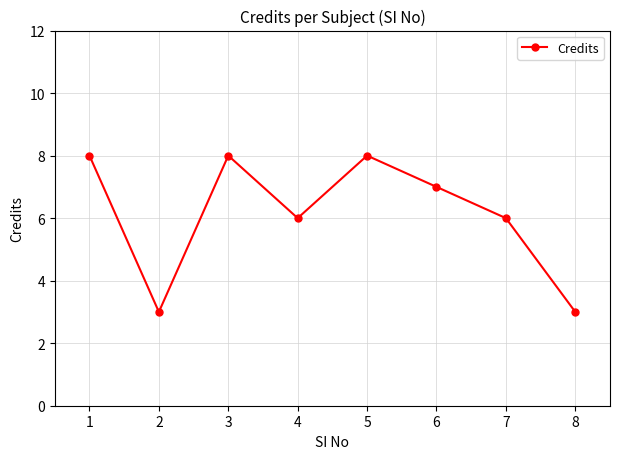

The chart shows a value of 4 at 2. True or false?

False